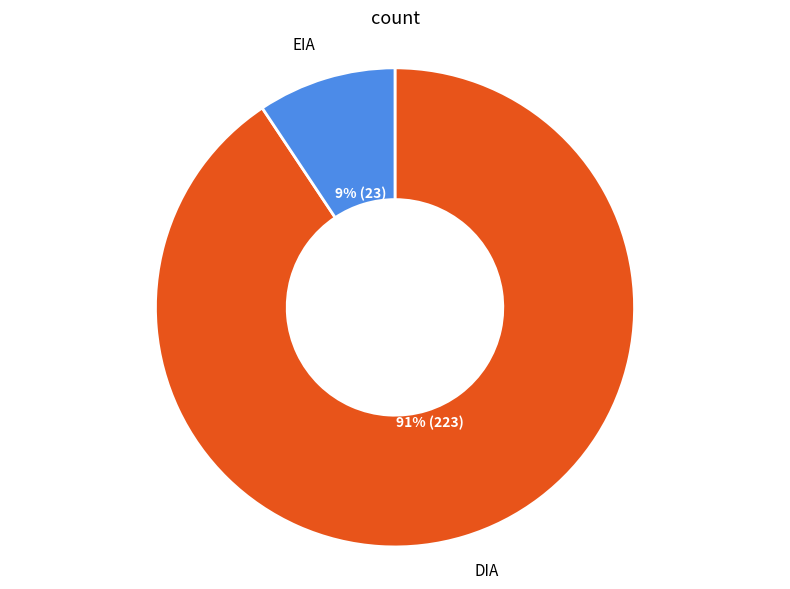

To the nearest percent, what is the average slice percentage?

50%